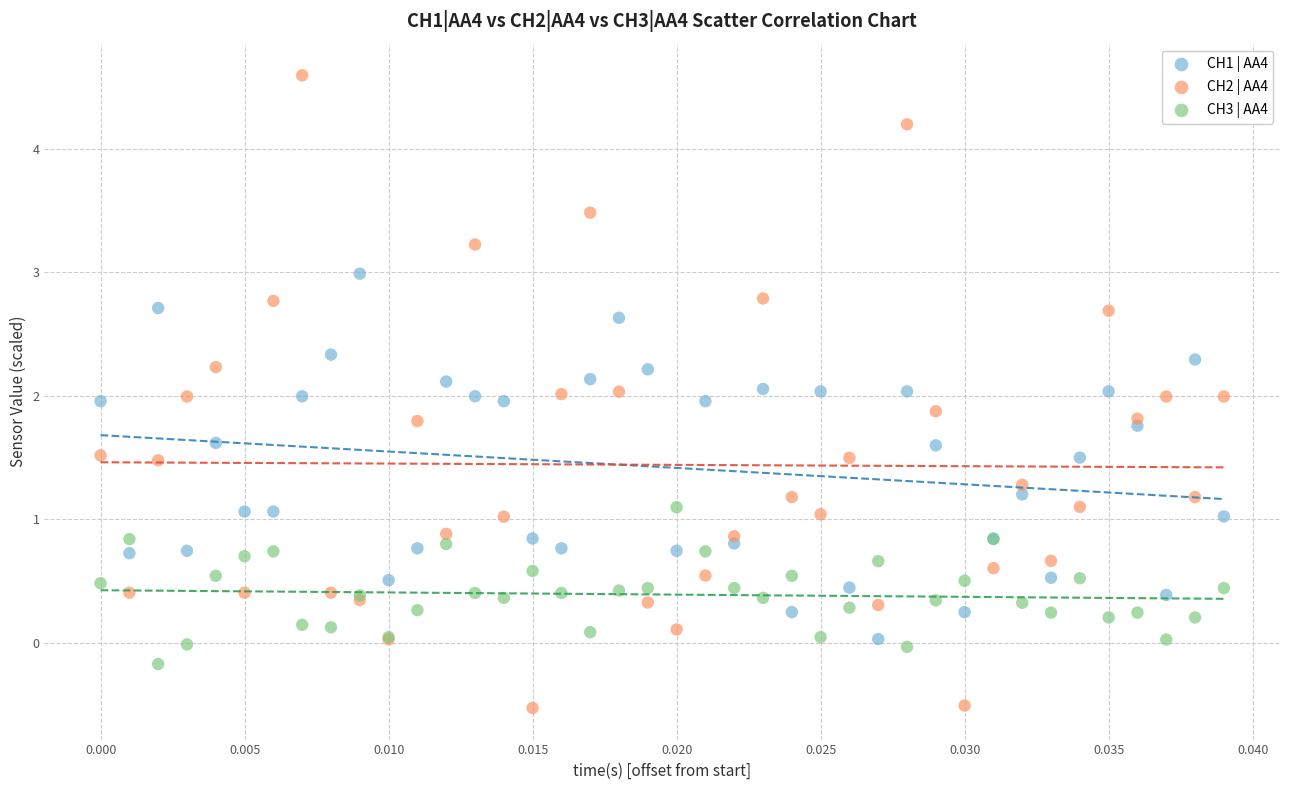

Which series has the largest Y range (max minus min)?

CH2 | AA4